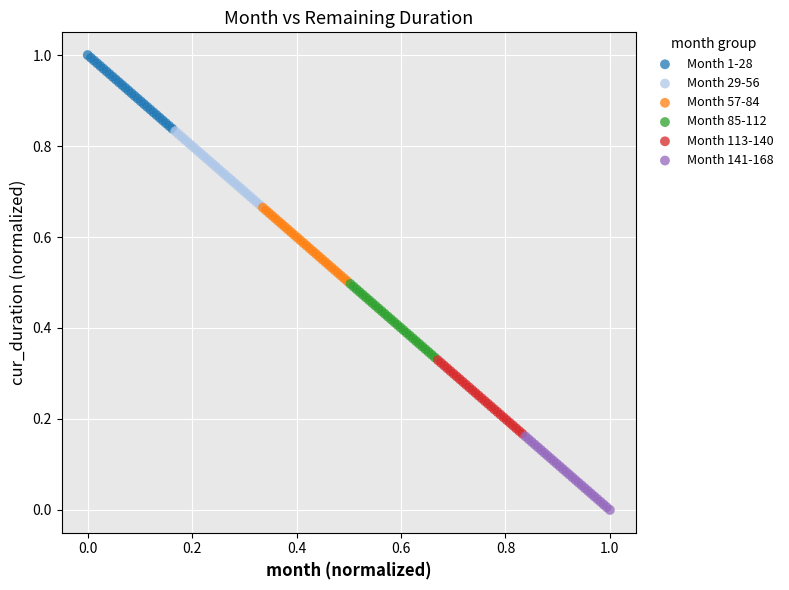

Which series reaches the maximum Y coordinate?

Month 1-28